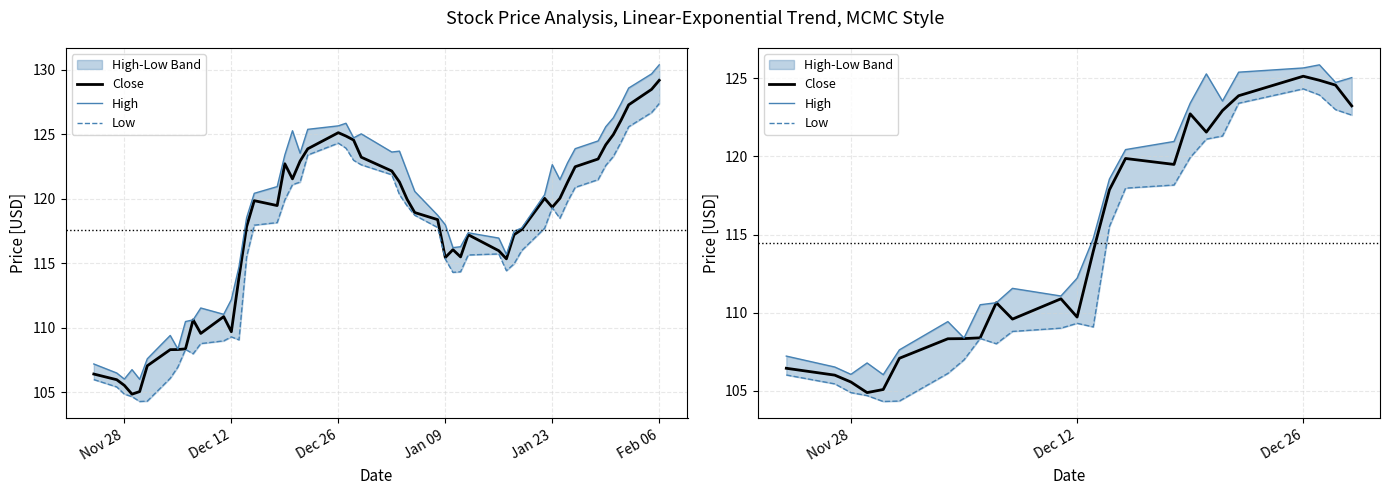

In Close, how many points are lower than both neighbors (excluding endpoints)?

5